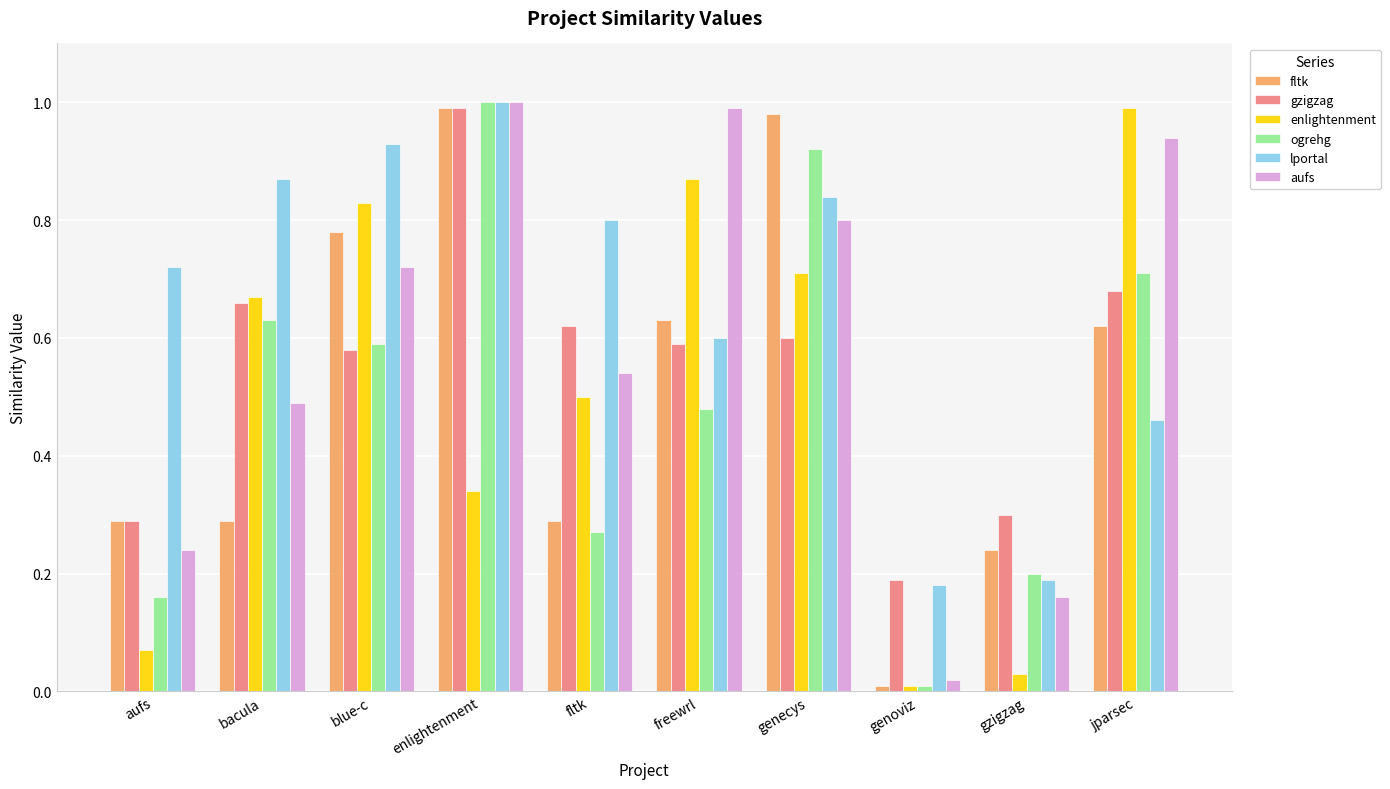

Is the value of enlightenment at gzigzag greater than the value of fltk at enlightenment?

No